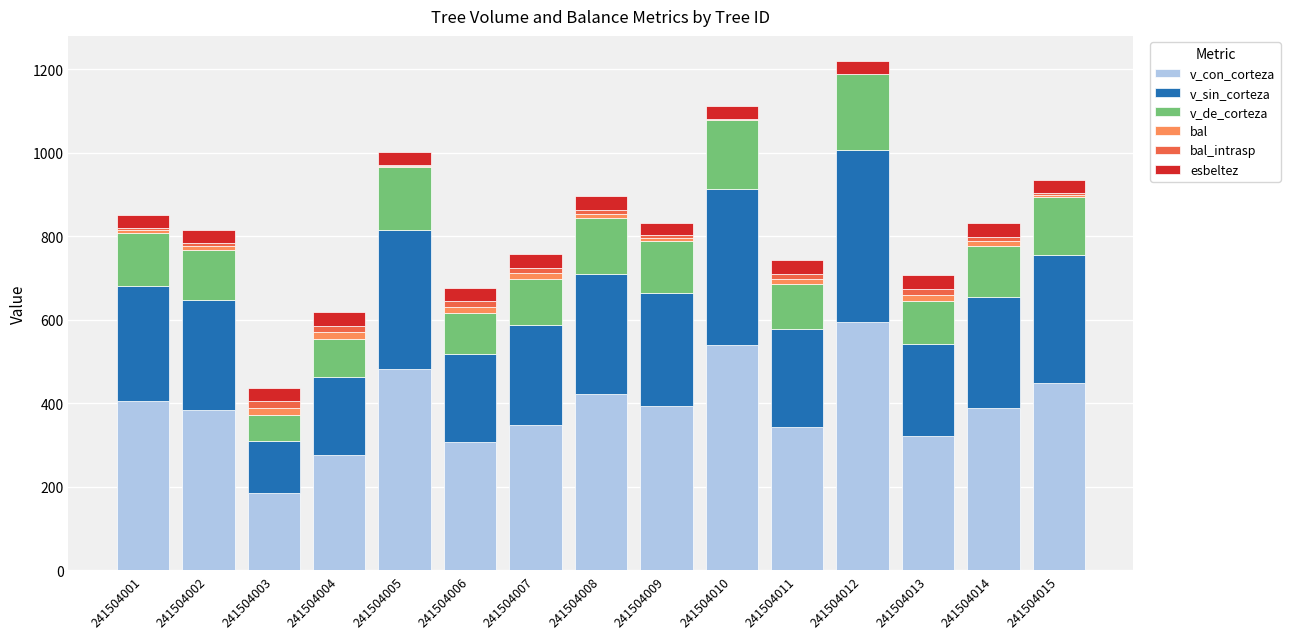

What is the highest value of the v_con_corteza series?

594.7